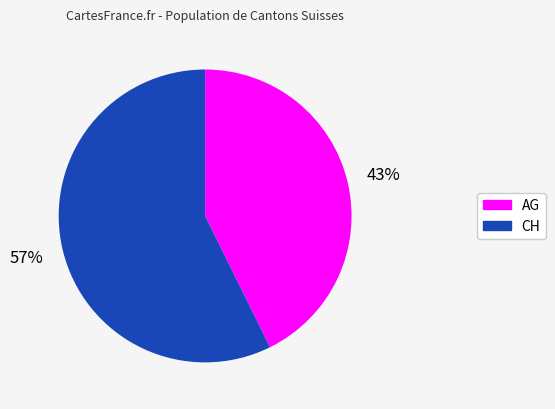

Is there a majority slice in this chart?

Yes